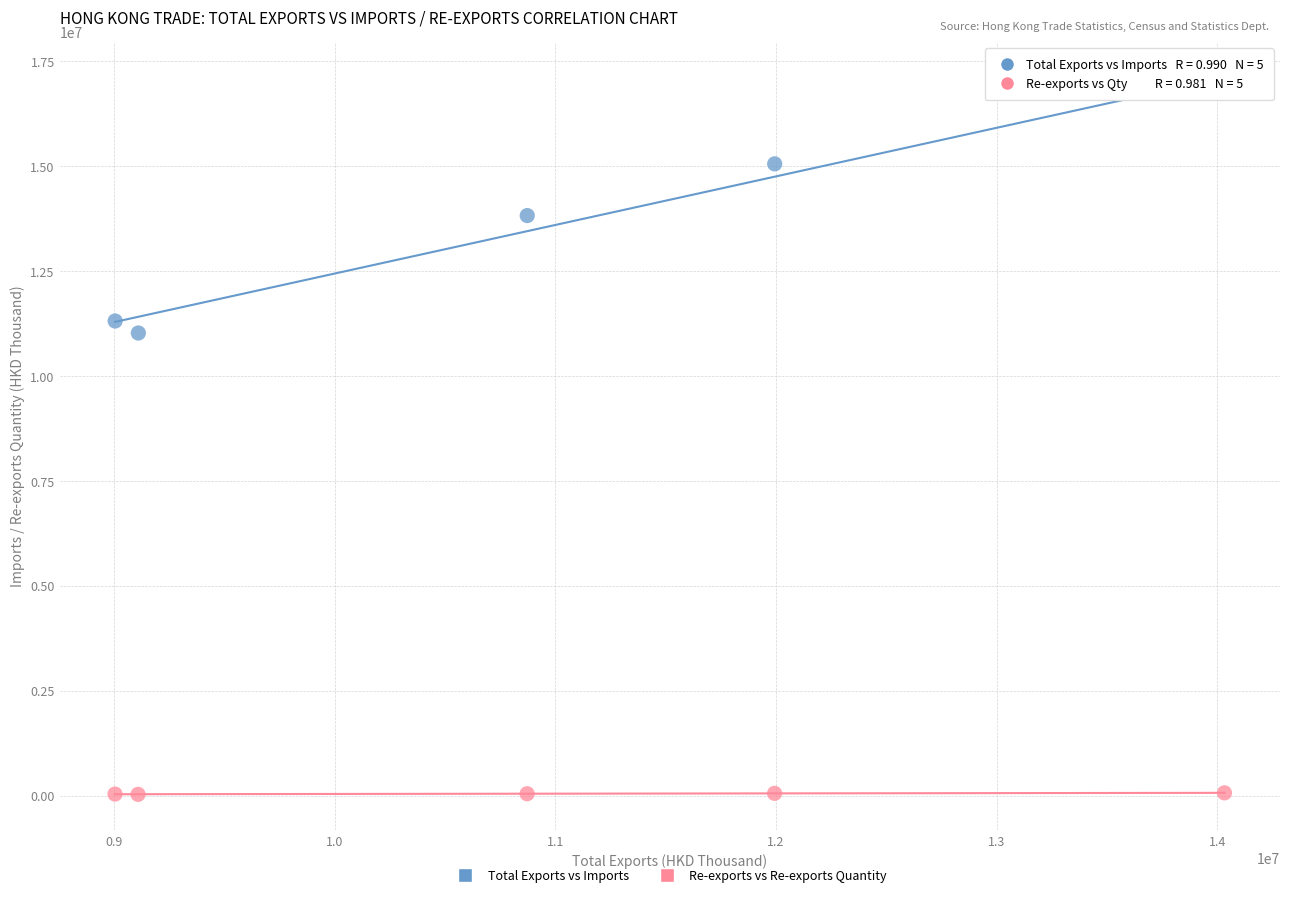

Which series has the largest Y range (max minus min)?

Total Exports vs Imports